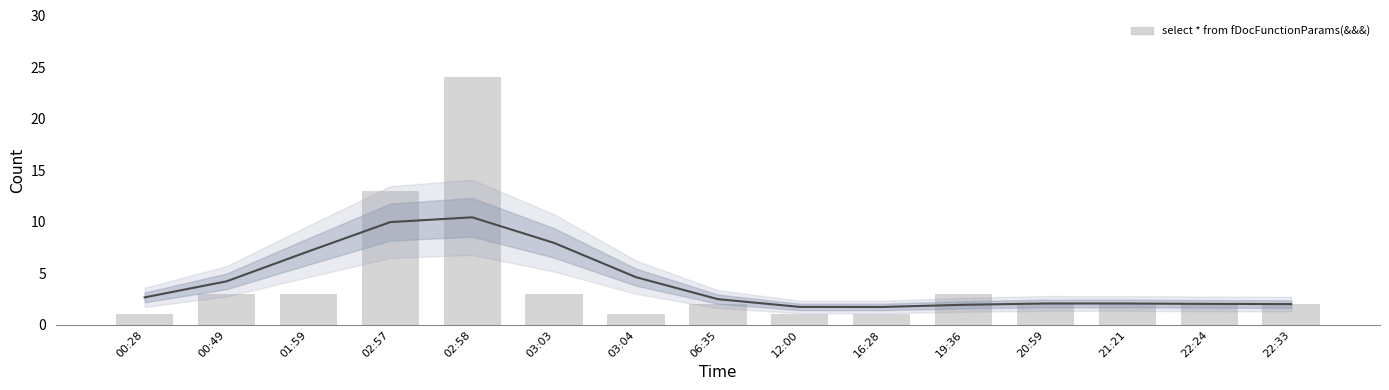

Reading left to right, transcribe all the data shown in this chart.

1	3	3	13	24	3	1	2	1	1	3	2	2	2	2